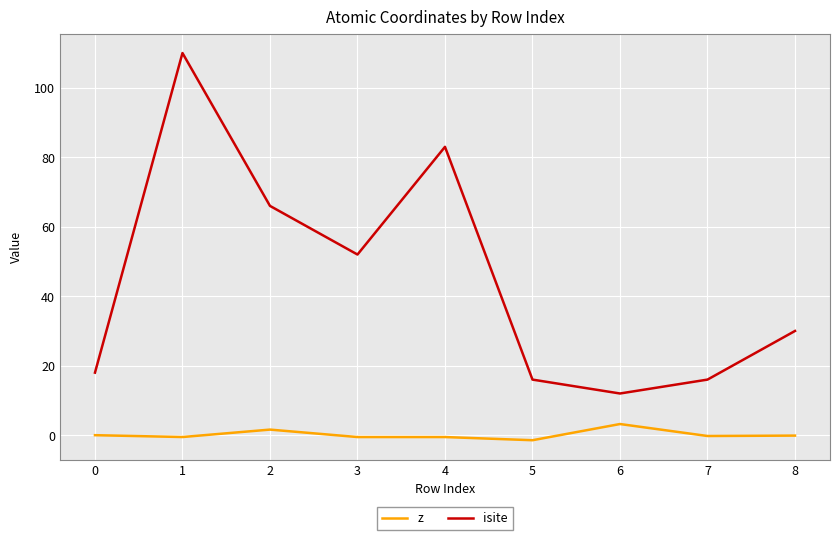

True or false: z and isite intersect in this chart.

False